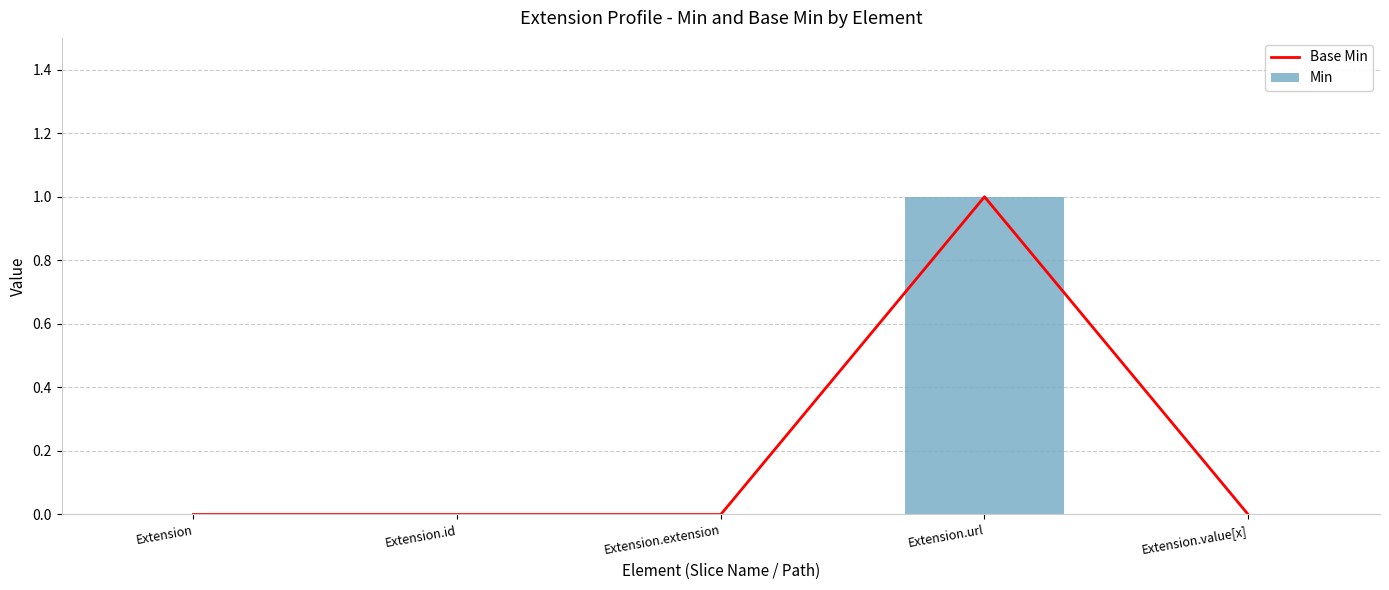

The value of Base Min at Extension.id is 1. True or false?

False